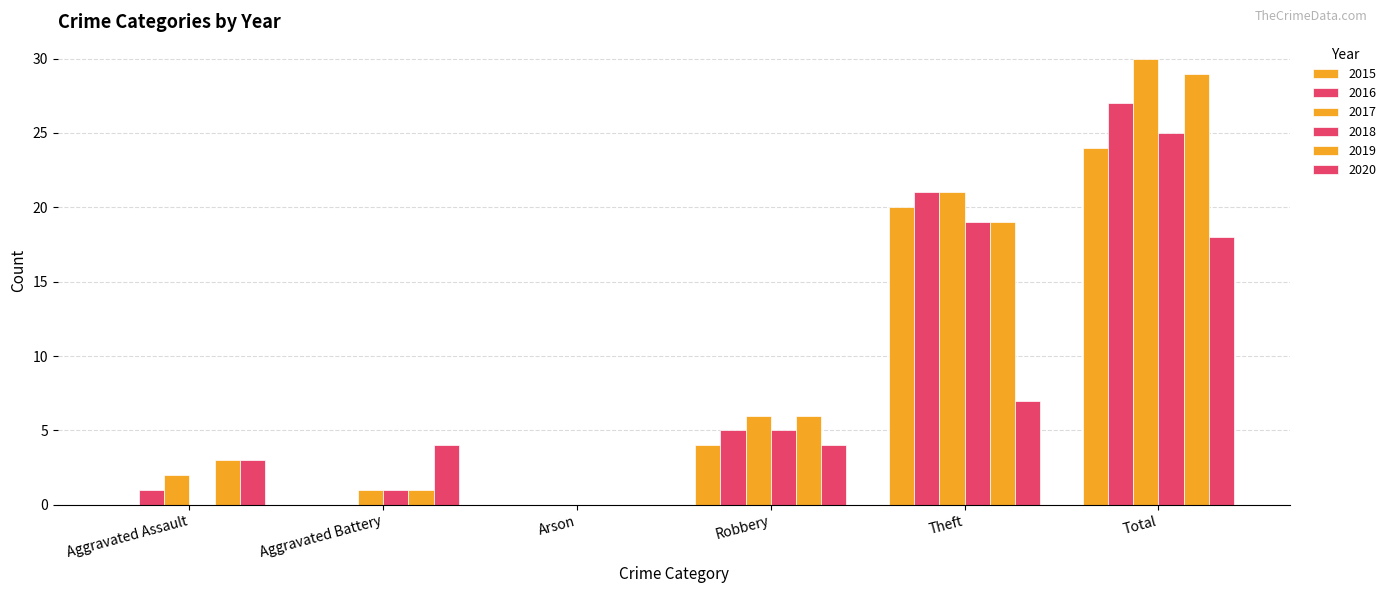

How many categories are shown in the chart?

6